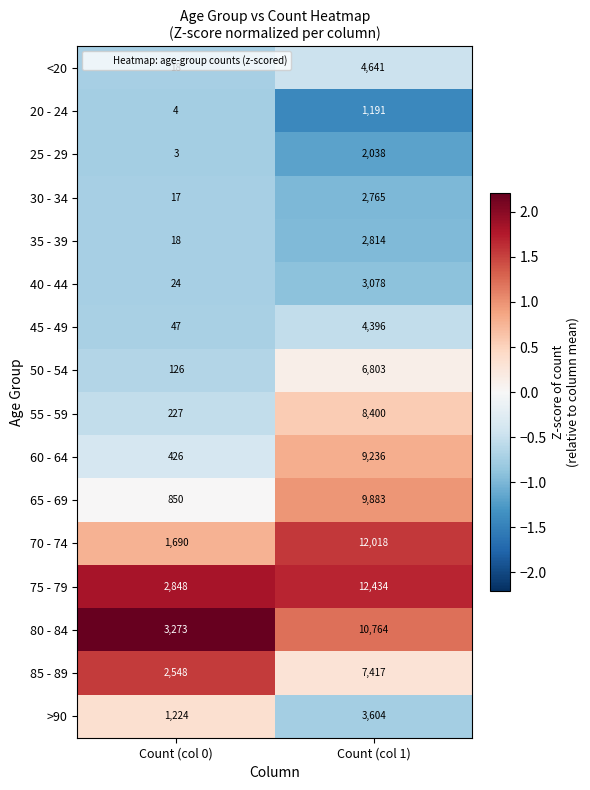

Which series has the widest spread of values?

70 - 74